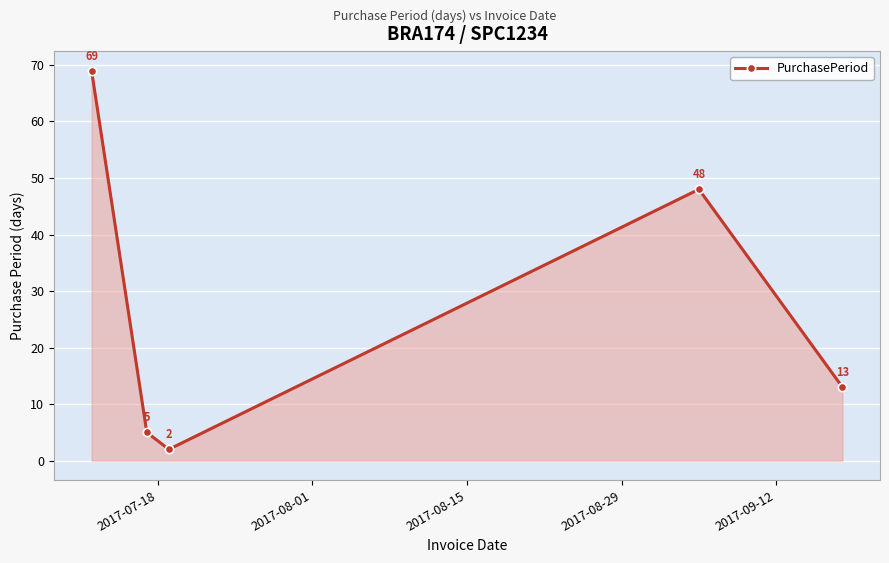

What is the value of the 1st point from the left?

69